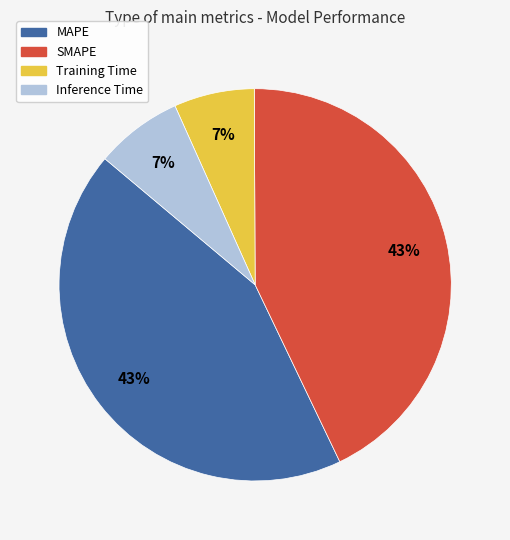

To the nearest percent, what is the combined percentage of MAPE and Inference Time?

50%